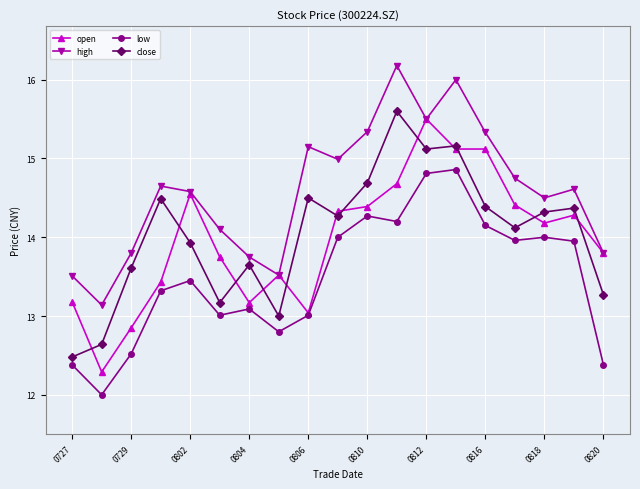

What is the minimum value shown in the chart?

12.0